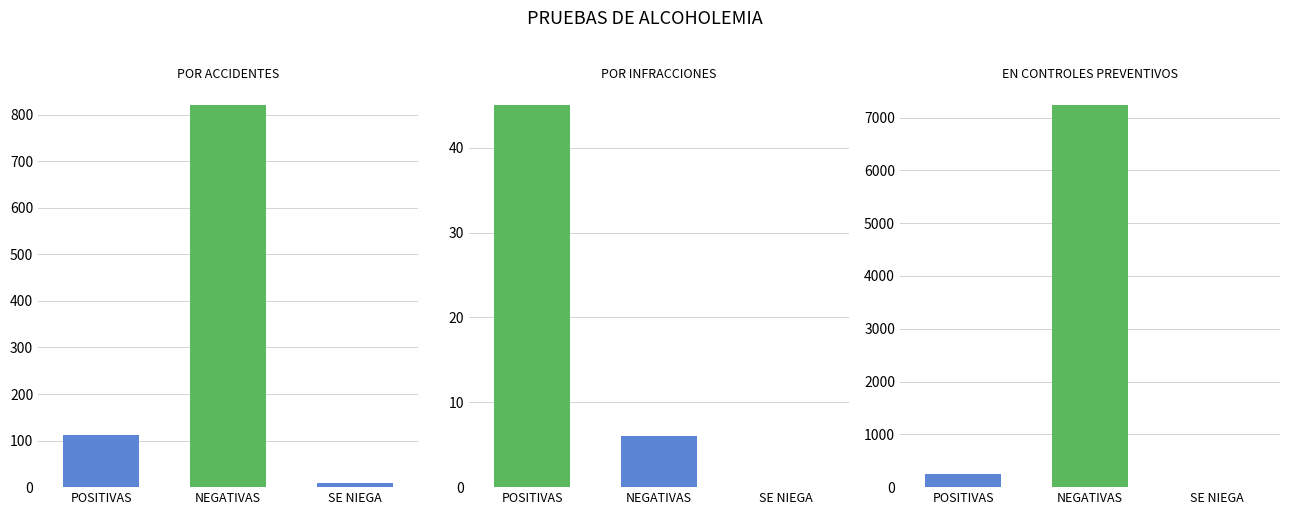

What position from the left is EN CONTROLES PREVENTIVOS?

3